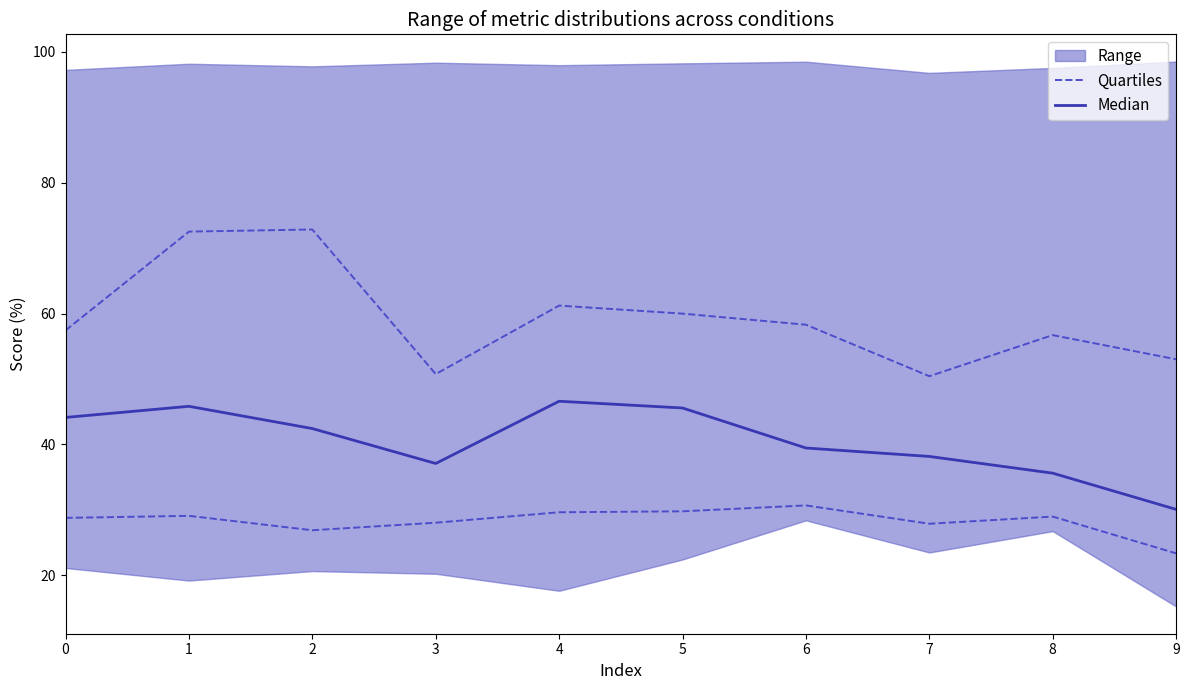

What is the sum of all Median values?

405.0